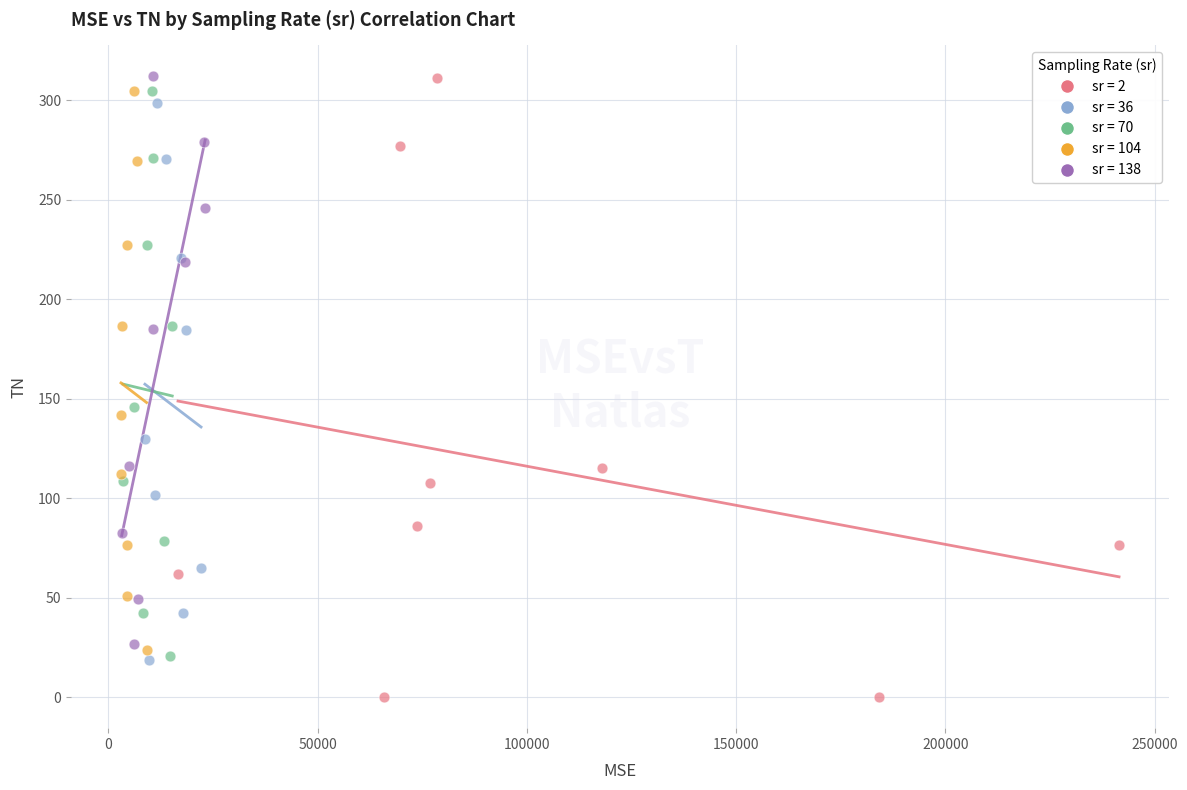

Which series has the largest Y range (max minus min)?

sr = 2